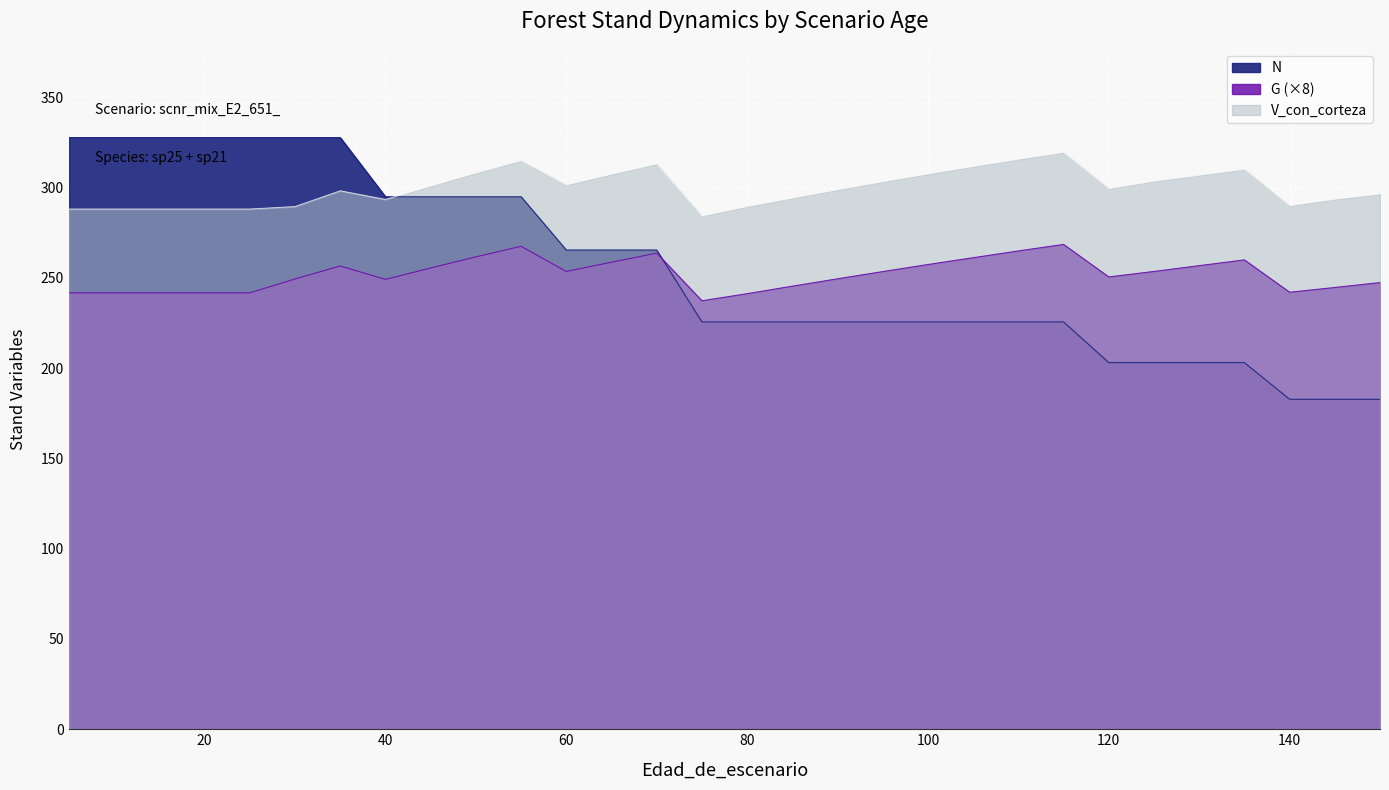

What are all the series names shown in the legend?

N, G, V_con_corteza